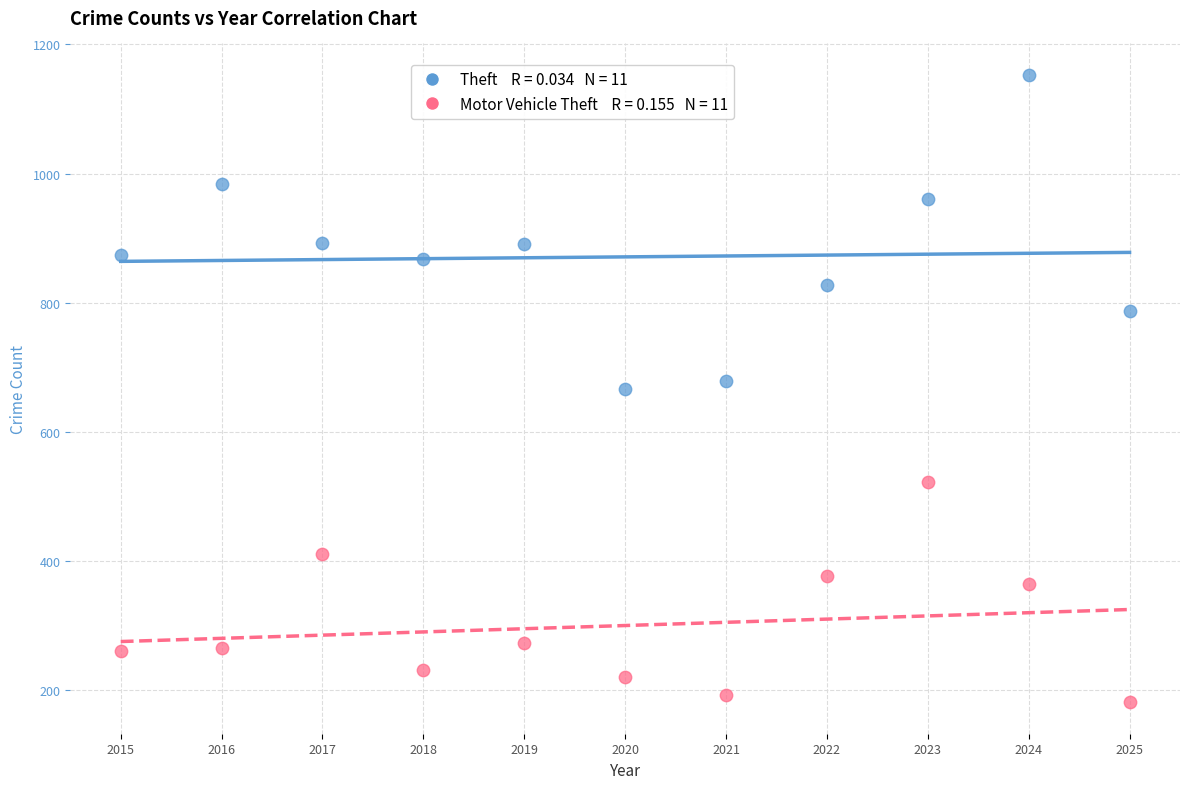

Across all data points, what is the range of X values (max minus min)?

10